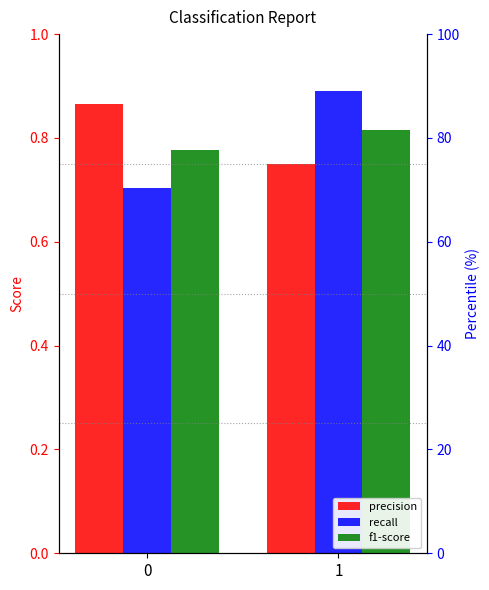

What is the sum of the f1-score values at 1 and 0?

1.6